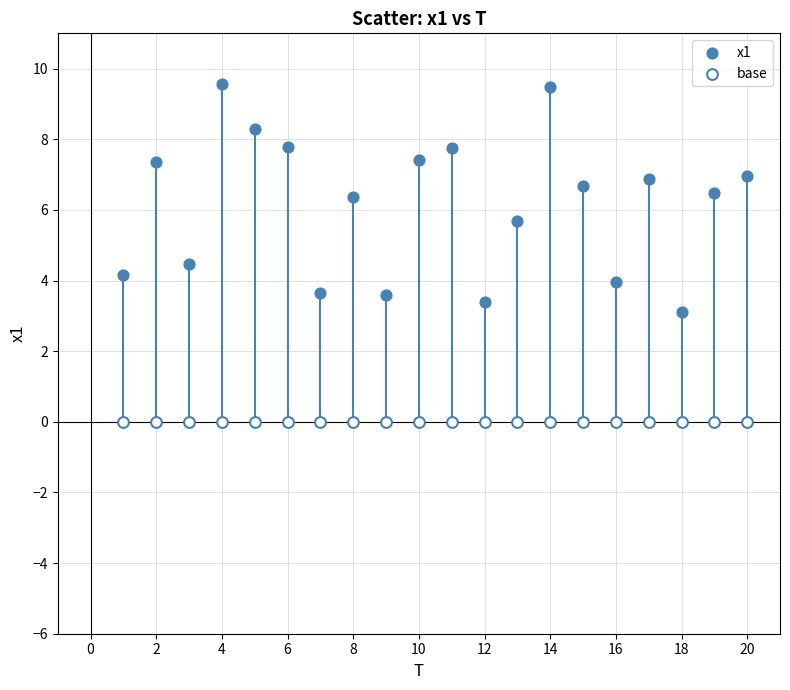

Which series contains the lowest Y value?

base